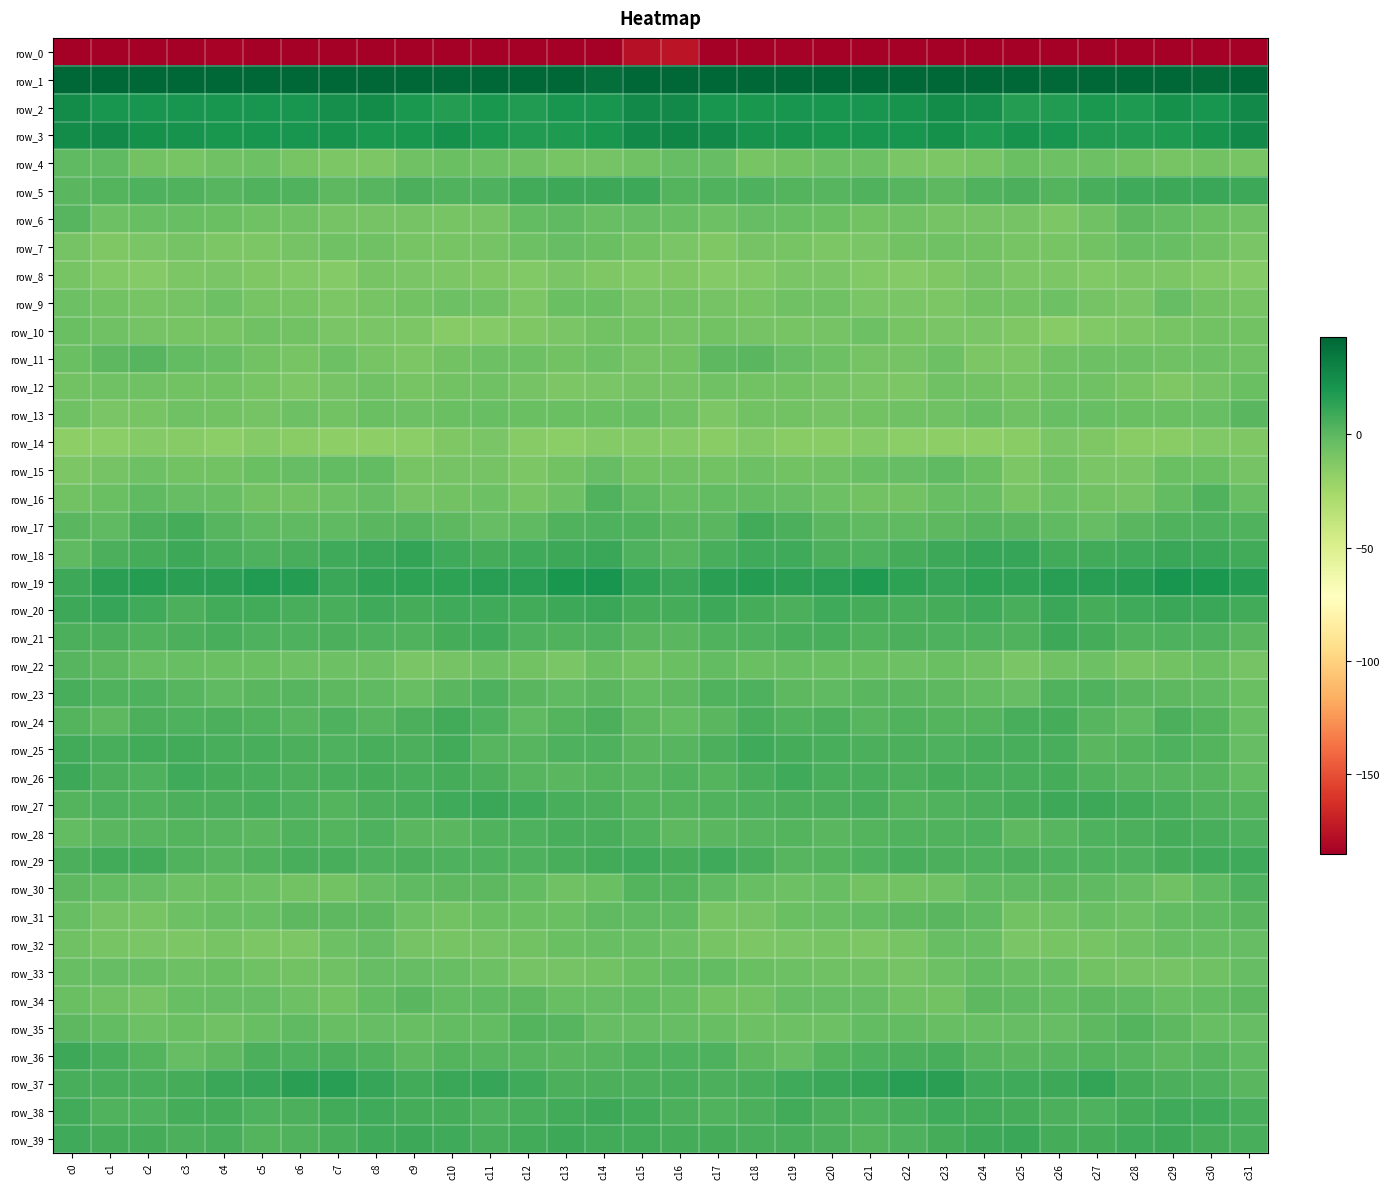

Reading left to right, list all the values displayed in this chart.

row_0: -217.1	-187.8	-187.1	-184.9	-183.2	-188.2	-187.7	-191.0	-190.4	-185.5	-186.7	-186.7	-187.2	-193.1	-193.1	-177.1	-174.7	-186.0	-187.1	-183.5	-184.8	-188.5	-188.2	-192.2	-187.8	-185.8	-187.1	-186.5	-188.9	-194.4	-189.3	-199.0
row_1: 53.1	45.7	43.4	43.5	45.9	45.2	47.0	44.3	46.3	45.7	41.5	44.5	46.4	44.2	38.5	53.2	57.3	45.4	42.4	44.9	45.5	46.2	46.4	44.0	47.3	43.3	41.5	45.9	46.2	42.1	40.7	53.6
row_2: 25.1	21.1	20.7	20.6	21.1	21.2	21.1	23.5	25.8	19.3	16.5	20.0	17.8	21.4	20.8	26.4	26.6	21.4	20.2	20.9	21.1	21.1	21.5	25.5	23.8	16.7	17.7	19.4	18.3	22.6	20.7	26.1
row_3: 25.4	26.6	23.1	22.0	20.1	20.6	20.8	22.1	19.6	20.1	22.7	18.8	17.4	18.3	19.9	26.1	28.4	25.9	22.1	21.7	19.7	20.8	20.9	22.4	18.5	21.7	21.2	17.8	17.6	18.6	21.8	26.5
row_4: -1.7	-1.4	-7.9	-8.9	-6.9	-5.4	-9.0	-10.9	-10.9	-6.6	-4.6	-6.0	-7.0	-9.3	-8.0	-6.9	-3.1	-3.2	-9.5	-7.8	-6.2	-6.2	-10.2	-11.0	-9.7	-5.3	-5.6	-5.9	-7.9	-9.5	-7.5	-9.4
row_5: 0.2	1.9	3.9	3.4	1.4	2.9	2.8	-0.7	1.6	4.8	3.4	3.8	7.4	9.8	9.7	9.8	2.6	2.9	4.1	2.6	1.7	3.2	1.6	-0.5	3.3	4.5	2.4	5.4	8.7	9.3	10.1	9.3
row_6: 1.4	-5.4	-3.9	-4.0	-4.5	-6.8	-7.0	-8.1	-8.6	-8.0	-9.6	-8.7	-2.0	-1.1	-3.7	-2.8	-3.5	-5.9	-3.2	-4.3	-5.1	-7.5	-7.0	-8.5	-8.5	-8.3	-10.7	-6.2	-0.4	-2.5	-4.8	-7.0
row_7: -8.9	-11.9	-9.8	-8.7	-10.8	-11.3	-8.1	-7.0	-6.9	-9.1	-9.3	-8.2	-5.6	-2.7	-5.2	-7.7	-10.3	-11.9	-8.7	-9.4	-11.2	-10.5	-7.2	-6.7	-7.9	-9.5	-9.3	-7.3	-3.8	-3.7	-6.7	-10.3
row_8: -9.7	-13.0	-13.4	-10.8	-9.8	-12.0	-13.0	-13.7	-9.1	-10.0	-10.7	-11.9	-12.6	-10.4	-12.2	-12.4	-11.9	-13.7	-12.5	-10.3	-9.9	-12.8	-13.4	-12.3	-8.5	-11.0	-10.8	-12.9	-11.5	-10.7	-13.3	-13.4
row_9: -5.3	-7.6	-9.5	-8.3	-5.7	-9.5	-9.5	-11.3	-9.0	-7.6	-6.1	-6.4	-11.4	-5.3	-4.8	-8.0	-7.6	-8.4	-9.7	-6.9	-6.6	-10.1	-10.0	-11.1	-7.8	-7.5	-5.4	-8.8	-10.3	-3.2	-7.3	-9.2
row_10: -5.1	-6.4	-8.4	-9.3	-9.3	-6.4	-7.4	-10.6	-10.4	-10.8	-14.2	-13.6	-11.6	-10.2	-7.6	-7.4	-8.3	-7.5	-8.8	-9.7	-8.4	-5.4	-9.4	-10.3	-10.2	-12.1	-14.8	-12.5	-11.2	-9.0	-7.7	-7.4
row_11: -5.0	-0.6	1.1	-1.8	-4.4	-7.5	-9.1	-5.7	-8.9	-11.3	-7.8	-5.7	-5.7	-7.2	-5.8	-8.6	-7.4	-0.1	0.4	-3.0	-5.3	-8.5	-8.2	-5.5	-10.7	-10.8	-6.3	-5.8	-5.9	-7.0	-5.9	-6.6
row_12: -7.6	-6.8	-7.0	-7.5	-7.9	-9.7	-11.5	-8.4	-6.2	-9.3	-7.7	-6.5	-8.1	-11.3	-10.3	-8.2	-8.8	-7.0	-7.5	-7.3	-8.6	-10.6	-10.9	-6.7	-7.4	-9.6	-6.7	-6.9	-9.1	-11.8	-8.3	-5.0
row_13: -7.1	-10.5	-9.5	-7.1	-7.8	-8.0	-6.1	-7.3	-4.5	-5.8	-5.3	-4.0	-4.6	-5.1	-4.9	-3.6	-6.2	-11.2	-7.9	-7.3	-8.1	-7.3	-6.4	-6.7	-4.0	-6.8	-3.9	-4.1	-5.1	-4.9	-3.9	0.4
row_14: -17.4	-16.1	-14.1	-14.3	-16.5	-14.0	-15.5	-17.8	-17.6	-16.7	-12.3	-9.9	-14.8	-16.3	-13.8	-14.0	-13.9	-15.6	-13.2	-15.6	-15.8	-14.0	-16.6	-17.7	-17.5	-16.0	-9.8	-11.7	-15.9	-15.6	-13.0	-12.3
row_15: -11.2	-8.7	-5.8	-7.2	-7.1	-4.5	-3.2	-1.9	-2.1	-9.4	-8.5	-8.1	-11.0	-7.3	-3.3	-7.5	-6.3	-7.5	-5.7	-7.6	-6.3	-3.9	-2.7	-1.2	-4.7	-10.9	-6.6	-10.0	-10.4	-4.6	-4.5	-8.6
row_16: -7.4	-4.7	-1.0	-3.5	-3.9	-7.6	-7.6	-5.6	-3.1	-8.3	-7.2	-5.8	-8.9	-6.1	2.8	-1.2	-4.0	-2.3	-1.8	-3.2	-5.8	-7.3	-7.5	-4.1	-4.4	-9.3	-5.4	-7.2	-8.8	-2.5	2.8	-3.6
row_17: 0.4	-1.3	5.2	6.9	1.8	-1.5	-1.1	-1.3	0.8	1.4	-0.8	-2.7	-1.6	3.5	3.9	2.9	0.5	0.2	7.4	5.2	0.2	-1.5	-1.3	-0.4	1.6	0.3	-1.1	-3.1	0.5	3.6	4.2	3.3
row_18: -0.9	5.1	7.0	9.6	6.2	4.2	5.8	8.1	10.2	12.0	8.6	6.9	8.3	9.5	10.3	4.3	1.4	5.8	8.3	8.8	5.2	4.3	6.8	9.2	11.0	11.1	7.5	7.6	8.4	10.0	10.0	7.2
row_19: 9.7	14.3	16.7	15.1	14.5	17.6	16.1	10.7	13.2	13.5	14.1	15.6	15.8	19.8	21.1	13.0	10.7	14.7	16.9	14.3	15.4	18.1	13.4	11.0	14.1	12.9	15.3	15.3	17.0	21.1	19.6	16.6
row_20: 9.2	11.5	8.3	4.5	7.5	7.3	5.6	6.1	8.3	6.7	8.7	8.5	7.2	9.7	10.3	6.5	6.8	9.7	7.0	4.9	8.2	6.4	5.5	6.7	8.7	5.9	10.4	6.9	8.5	9.9	10.3	7.8
row_21: 5.1	5.0	2.9	5.3	6.1	3.6	4.4	4.7	4.4	3.4	6.7	8.3	3.6	3.0	4.3	0.8	0.9	3.2	3.8	5.7	5.6	3.3	5.1	4.4	4.2	3.4	9.0	6.5	2.8	3.9	3.7	0.6
row_22: 1.6	-0.3	-4.4	-3.6	-4.6	-5.3	-6.0	-5.8	-5.4	-9.8	-8.8	-5.7	-7.8	-9.9	-4.5	-7.8	-4.5	-1.8	-4.7	-3.8	-5.0	-5.0	-6.2	-5.2	-6.9	-10.3	-6.9	-5.8	-9.4	-7.9	-5.2	-8.4
row_23: 6.3	3.0	4.4	1.4	-1.0	0.0	0.9	-0.2	-1.5	-4.2	0.7	4.1	0.9	-1.1	0.3	-2.3	0.0	2.9	4.4	-0.2	-0.9	0.8	0.5	-0.6	-2.3	-3.5	3.4	3.0	0.1	-0.8	-1.1	-4.5
row_24: 2.3	-0.6	4.8	3.7	4.6	3.0	1.8	3.9	1.4	5.0	7.2	4.1	-1.1	2.4	5.2	-0.8	-2.1	0.3	5.9	3.2	4.9	1.4	3.2	2.5	2.6	6.0	7.1	1.6	-0.9	4.6	2.2	-3.9
row_25: 8.0	6.0	7.6	7.6	6.3	5.5	5.1	3.7	5.6	5.3	7.3	1.8	1.2	3.9	4.0	0.9	1.8	5.4	8.7	6.6	6.1	5.1	4.6	4.3	5.4	6.1	5.7	0.8	2.3	4.2	2.4	-3.0
row_26: 9.4	4.7	3.7	8.2	6.7	6.2	5.3	5.4	6.9	5.8	6.7	5.0	1.4	0.6	2.3	1.2	3.6	2.4	6.1	8.2	5.9	6.1	5.0	6.4	6.2	6.0	6.6	3.5	1.1	1.0	1.5	-2.0
row_27: 2.3	4.3	3.4	4.9	5.2	6.1	3.7	1.9	4.7	6.0	8.2	10.3	8.3	5.7	4.7	2.2	2.5	3.5	4.2	5.4	5.0	6.0	2.4	3.1	5.2	6.6	9.6	9.6	7.2	5.4	3.6	2.3
row_28: -1.9	0.7	1.2	2.2	1.4	0.7	3.2	2.5	4.1	0.7	0.2	3.1	4.4	6.1	6.0	3.1	-0.5	0.9	1.7	2.4	0.5	2.0	3.0	3.0	3.7	-0.8	1.8	3.6	5.0	6.5	5.5	3.8
row_29: 5.1	7.3	7.4	2.7	1.4	3.0	5.7	5.6	4.3	4.8	4.3	3.7	3.6	5.8	7.2	8.2	7.1	8.4	5.7	1.6	2.1	3.9	6.0	4.8	4.5	4.5	4.1	3.9	4.0	6.4	8.6	8.6
row_30: -0.7	-1.8	-2.8	-5.4	-4.9	-5.8	-7.4	-7.8	-3.1	-1.3	-0.6	-0.8	-1.9	-6.3	-4.4	2.2	2.4	-1.4	-4.1	-5.7	-4.2	-7.1	-7.9	-6.6	-1.5	-1.7	-0.3	-0.9	-3.4	-7.1	-1.0	3.9
row_31: -3.8	-8.4	-9.6	-5.8	-4.2	-3.9	-0.7	-0.0	-0.0	-5.5	-7.5	-4.5	-5.0	-4.7	-1.5	-1.2	-1.4	-9.0	-8.7	-4.9	-4.1	-2.6	-0.7	0.9	-1.7	-7.5	-6.6	-3.9	-6.1	-2.6	-1.2	0.1
row_32: -6.4	-9.2	-10.4	-11.5	-9.1	-10.7	-11.0	-5.6	-2.7	-8.0	-9.7	-8.8	-7.7	-4.6	-4.1	-3.9	-5.4	-9.5	-11.5	-10.5	-9.4	-11.3	-9.4	-3.6	-4.0	-9.9	-8.9	-8.9	-6.6	-3.8	-3.6	-3.0
row_33: -3.9	-3.1	-3.6	-6.0	-5.3	-6.8	-7.9	-6.9	-3.4	-3.4	-4.1	-5.5	-8.6	-8.4	-7.9	-5.0	-2.4	-2.6	-5.1	-5.4	-6.2	-6.7	-8.0	-5.9	-2.6	-4.3	-3.9	-7.2	-8.7	-8.1	-6.7	-2.7
row_34: -4.9	-6.8	-8.7	-3.6	-2.9	-3.2	-5.3	-7.7	-2.6	0.2	-2.3	-0.9	-0.3	-4.0	-2.8	-2.6	-4.0	-8.0	-7.3	-2.7	-3.2	-3.4	-6.2	-7.3	-0.2	-1.1	-2.3	-0.3	-1.6	-3.8	-2.5	-0.6
row_35: -0.8	-2.6	-5.8	-5.1	-6.2	-3.7	-1.5	-4.0	-3.5	-3.8	-2.2	-1.8	2.2	1.1	-3.4	-3.0	-2.9	-3.8	-5.7	-5.7	-5.6	-2.5	-2.0	-4.3	-3.6	-3.4	-2.6	-0.3	2.6	-0.5	-4.2	-3.0
row_36: 9.5	5.7	1.9	-2.8	-0.3	4.6	4.1	5.3	3.6	0.0	2.1	1.8	1.7	0.2	1.2	2.9	4.4	4.1	0.0	-3.0	2.3	4.4	4.5	5.6	1.5	0.7	1.5	2.2	1.2	-0.1	1.5	-1.6
row_37: 6.1	5.5	6.0	6.9	10.2	10.9	14.6	15.5	10.7	7.8	10.0	11.5	8.7	5.1	4.6	4.6	5.6	5.3	6.1	8.1	10.7	11.8	15.5	14.6	8.7	8.8	9.8	11.7	7.0	4.6	3.8	0.9
row_38: 7.8	3.6	4.0	6.8	6.4	4.2	5.0	7.7	8.3	6.4	6.4	4.3	5.5	7.8	9.4	8.0	5.3	2.8	5.0	7.4	5.3	4.2	5.7	8.7	7.2	7.1	5.0	4.5	6.6	8.4	8.7	5.5
row_39: 8.5	6.9	7.0	4.7	5.9	2.5	3.2	5.8	8.9	9.6	8.7	6.1	7.9	9.5	7.7	7.9	6.5	7.1	5.7	5.5	4.8	2.1	4.2	7.0	9.0	10.0	6.8	6.6	8.6	9.0	7.1	5.9